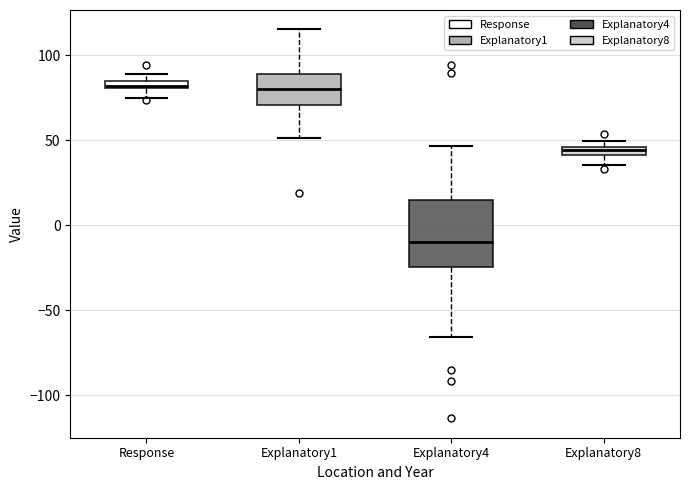

Where is the lower edge of the box for Explanatory4 on the y-axis? The values are not printed on the chart, so give them approximately, as read against the axis.

-25